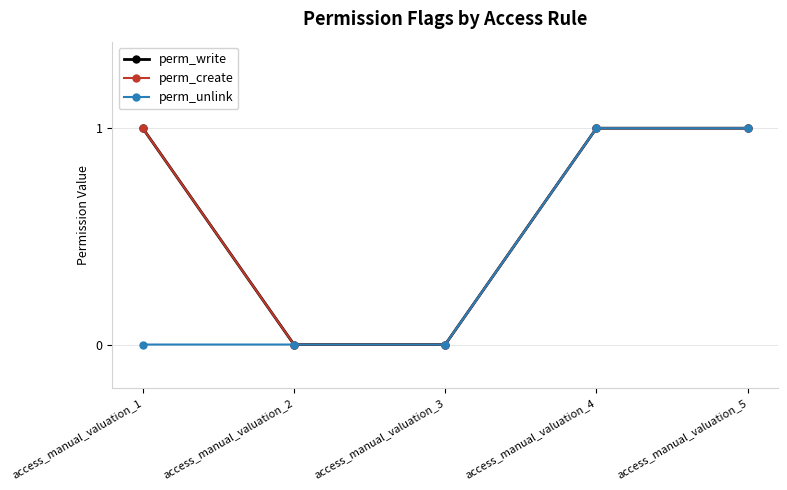

Does the chart have visible grid lines?

Yes